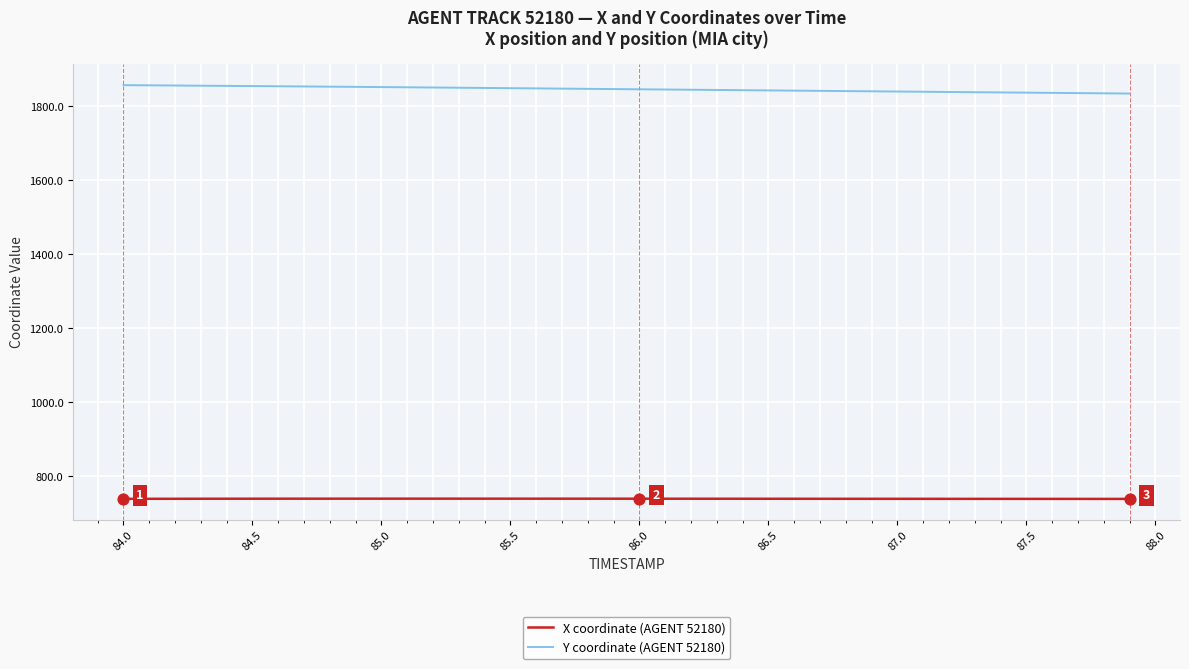

Which series has the largest total across all categories?

Y coordinate (AGENT 52180)